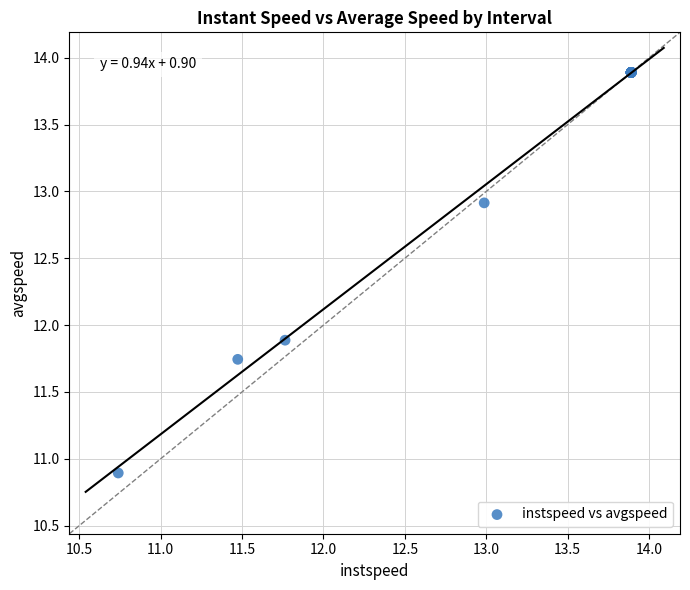

What Y value in the scatter plot is closest to 12?

11.9